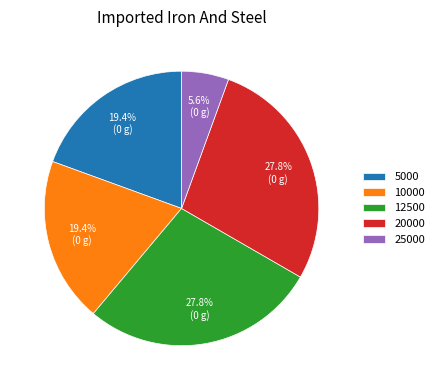

Approximately how many times larger is the value at 5000 compared to 10000?

1.0